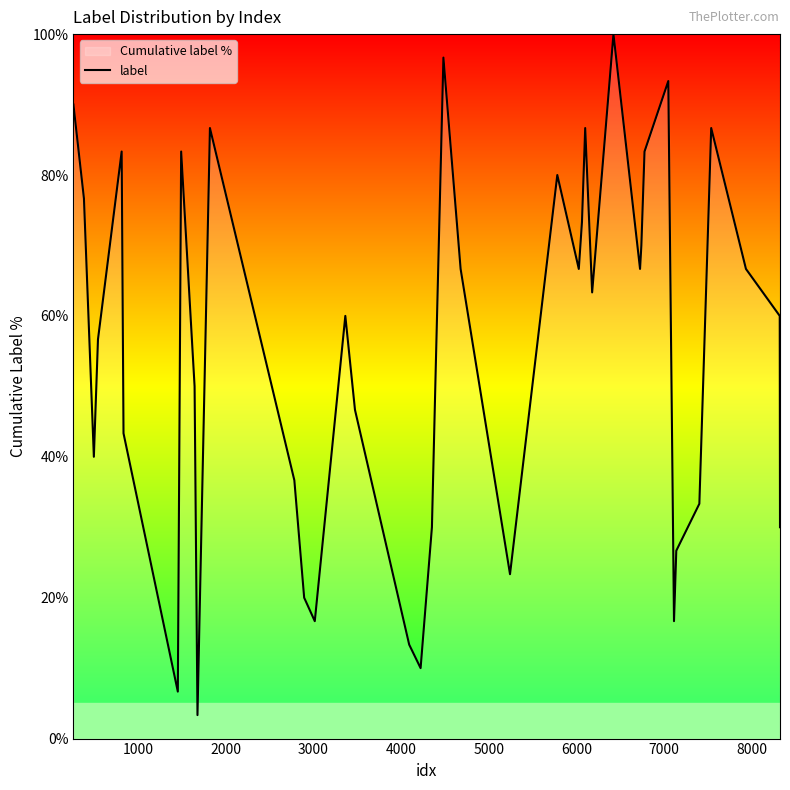

What is the minimum value shown in the chart?

3.3